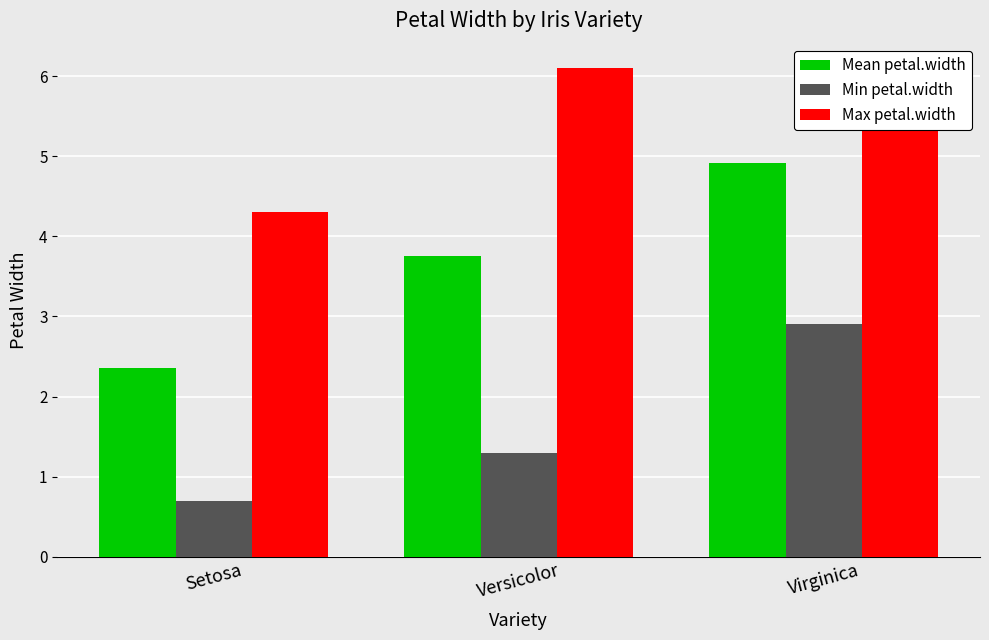

What is the sum of the Min petal.width values at Virginica and Setosa?

3.6